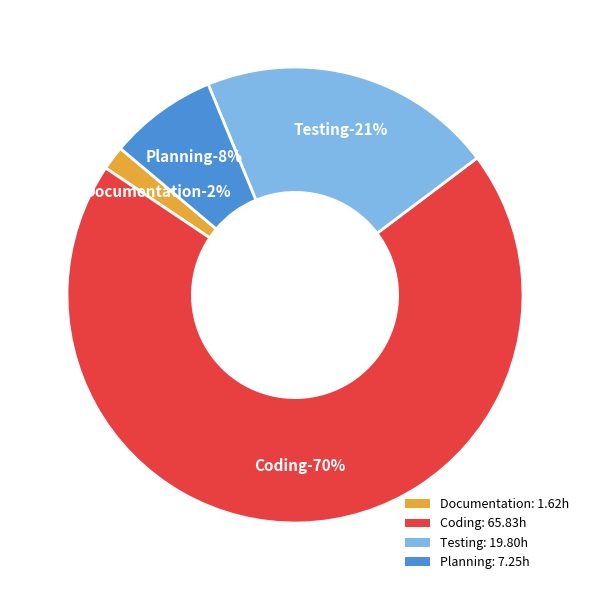

What percentage is the Planning slice, to the nearest percent?

8%